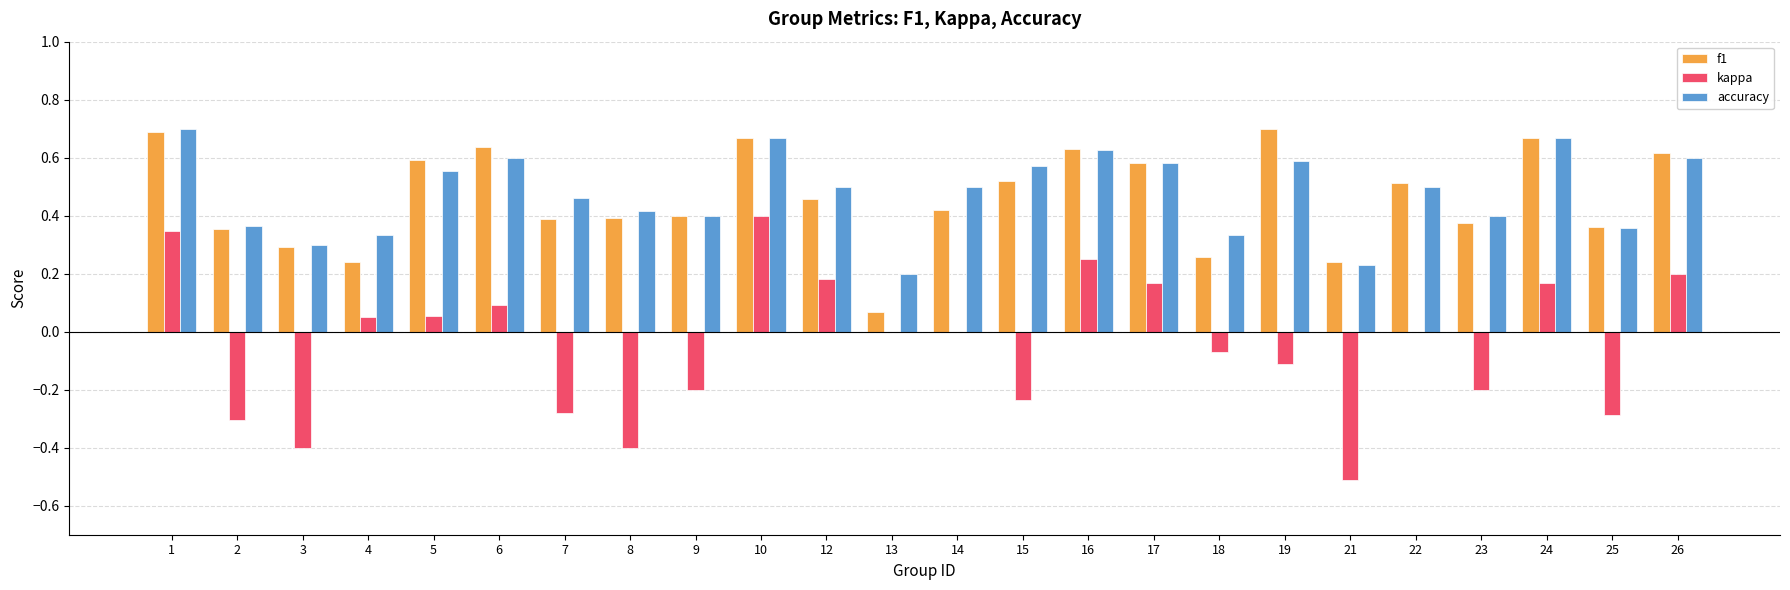

The f1 series shows 0.3 at 3. True or false?

True